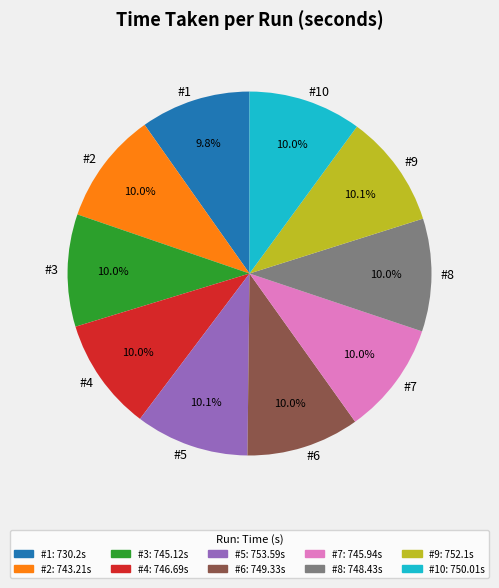

What is the ratio of the value at #6 to the value at #9?

1.0